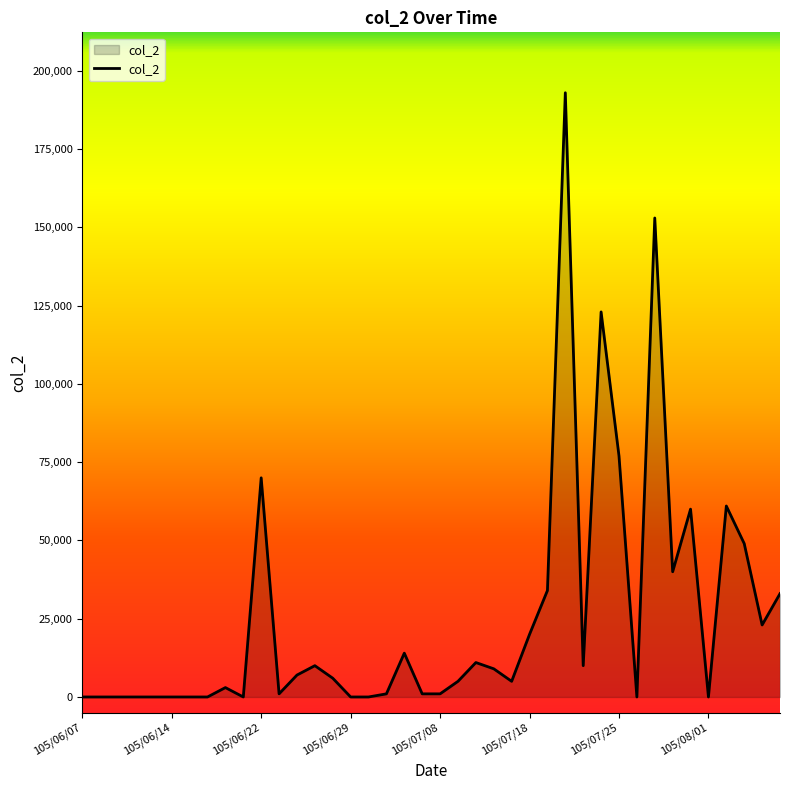

How many lines are shown in the chart?

1